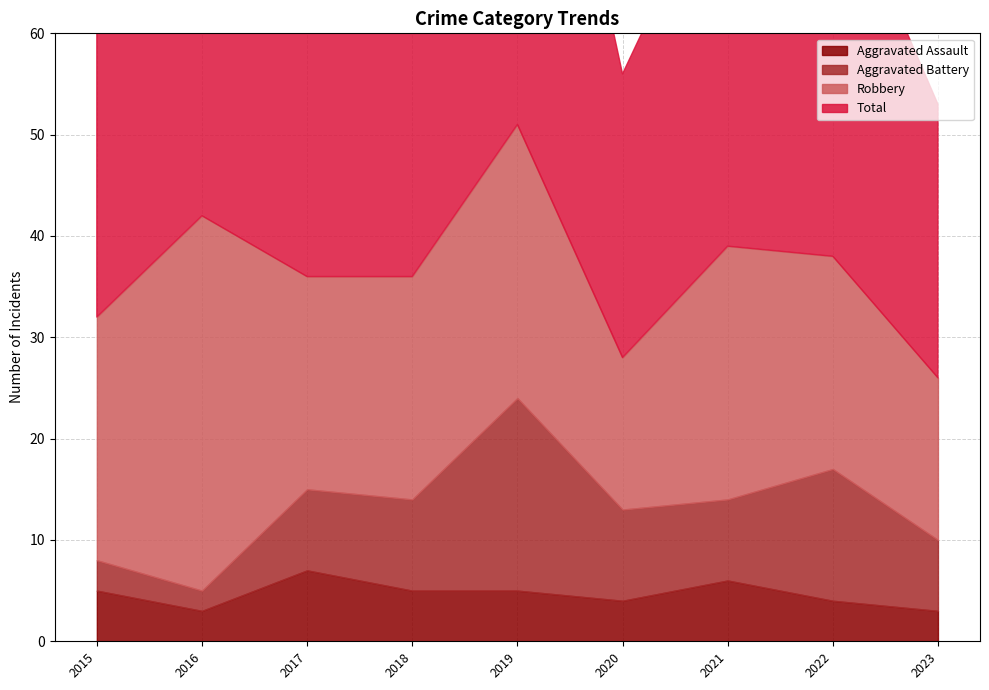

At which category is the sum across all series the highest?

2019